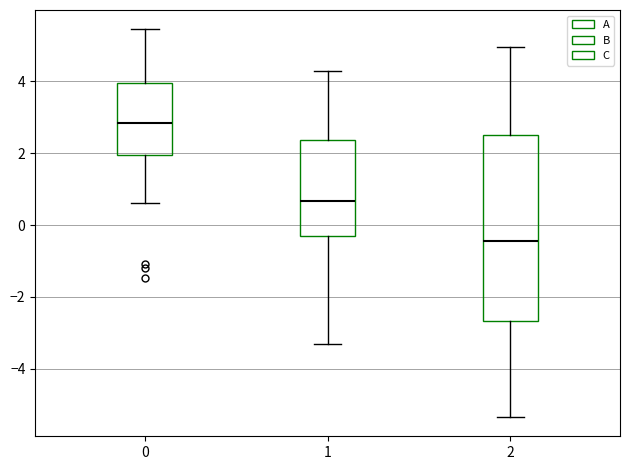

Which box's median line is the highest?

0